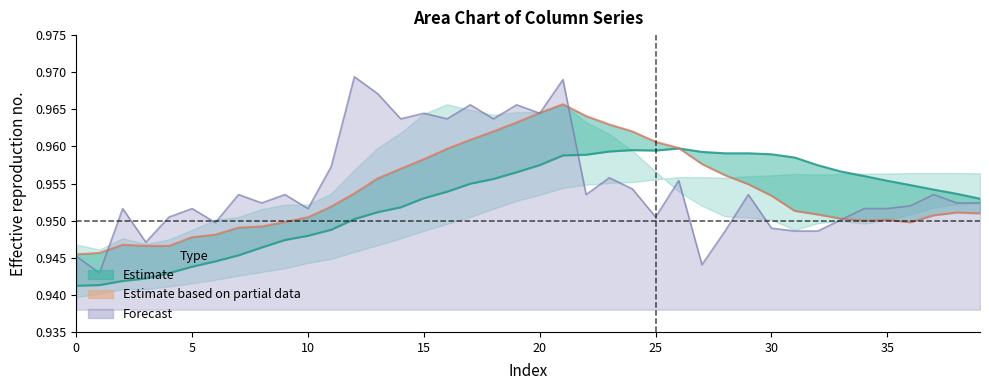

In col_2 (partial), how many points are lower than both neighbors (excluding endpoints)?

2